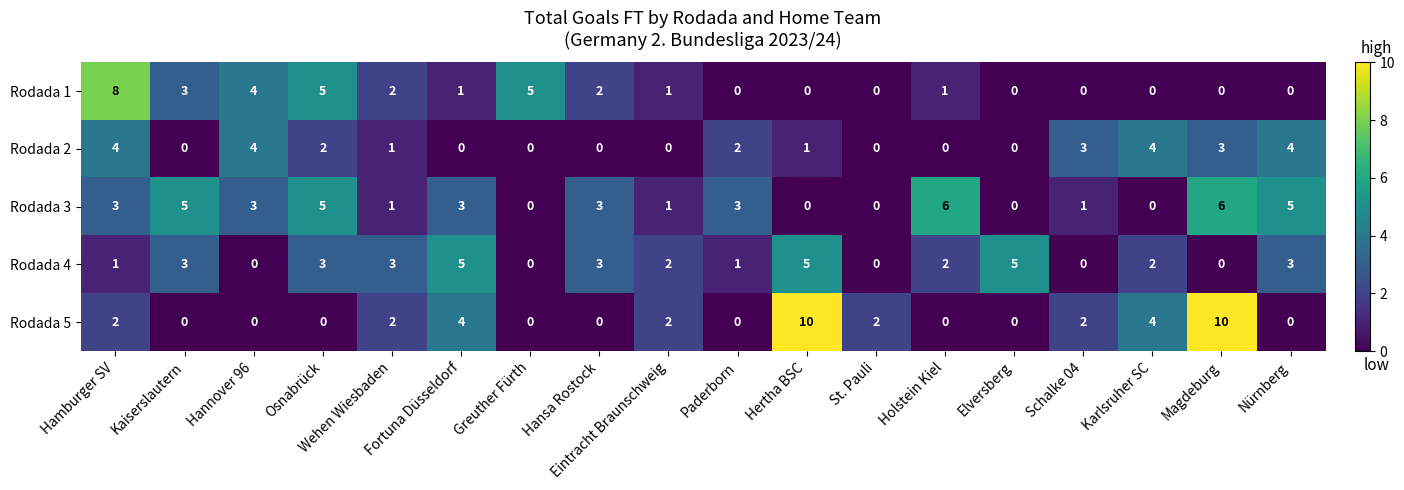

What is the spread (max minus min) of values at Osnabrück?

5